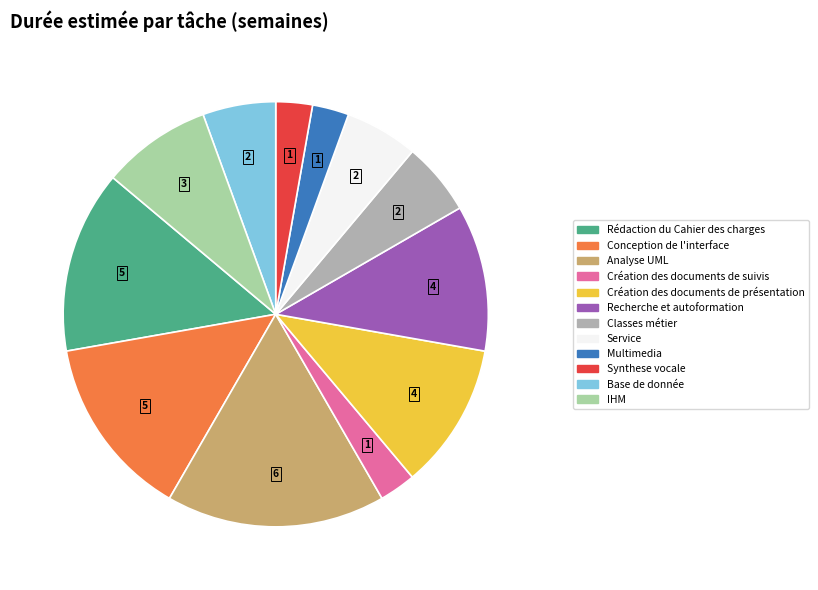

How many segments does this pie chart have?

12